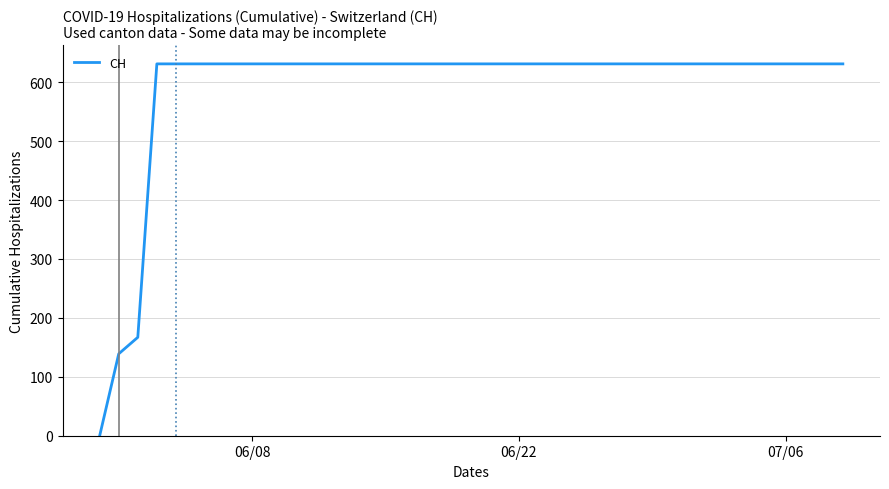

What is the maximum value shown in the chart?

631